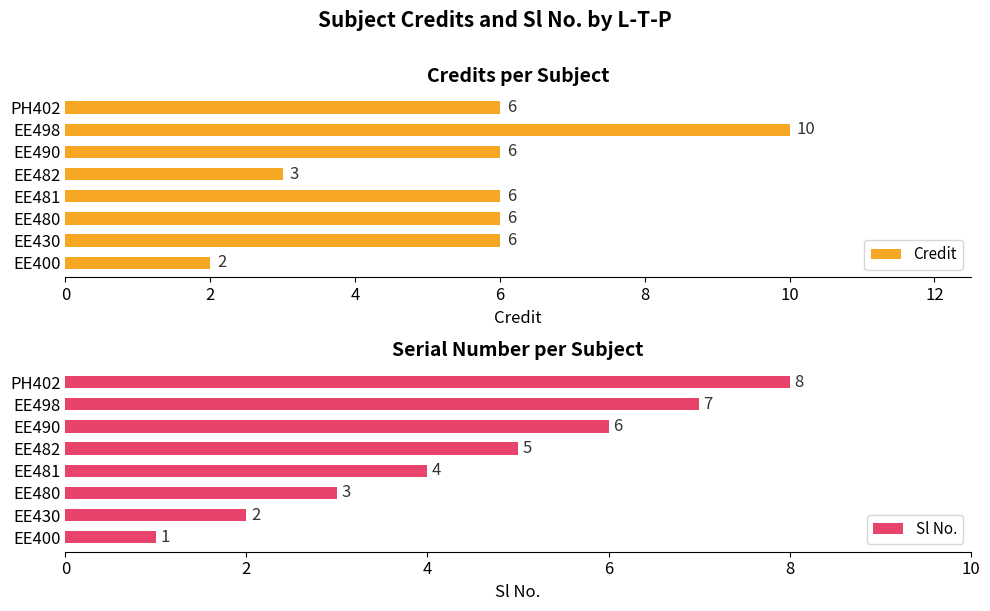

Reading right to left, what are all the values shown in this chart?

Credit: 6	10	6	3	6	6	6	2
Sl No.: 8	7	6	5	4	3	2	1